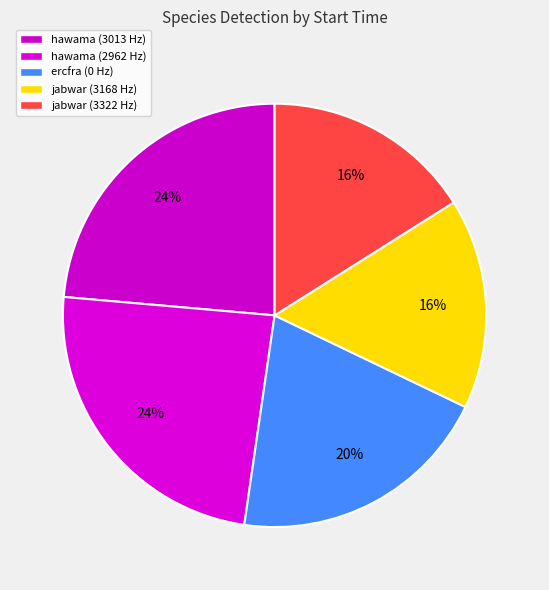

How many slices are in this pie chart?

5